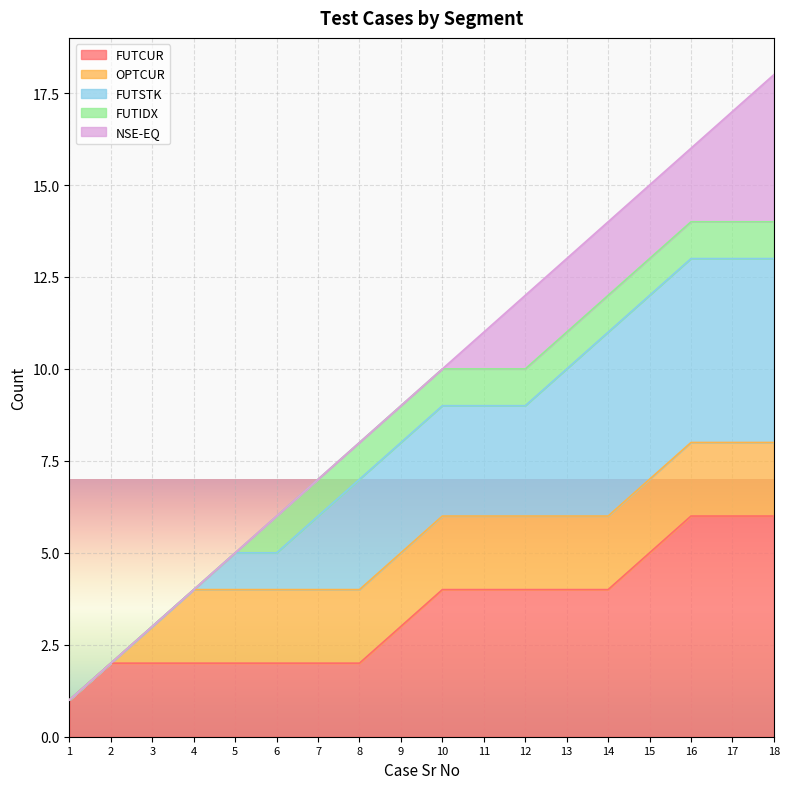

True or false: the data shows 13 at 13.

True